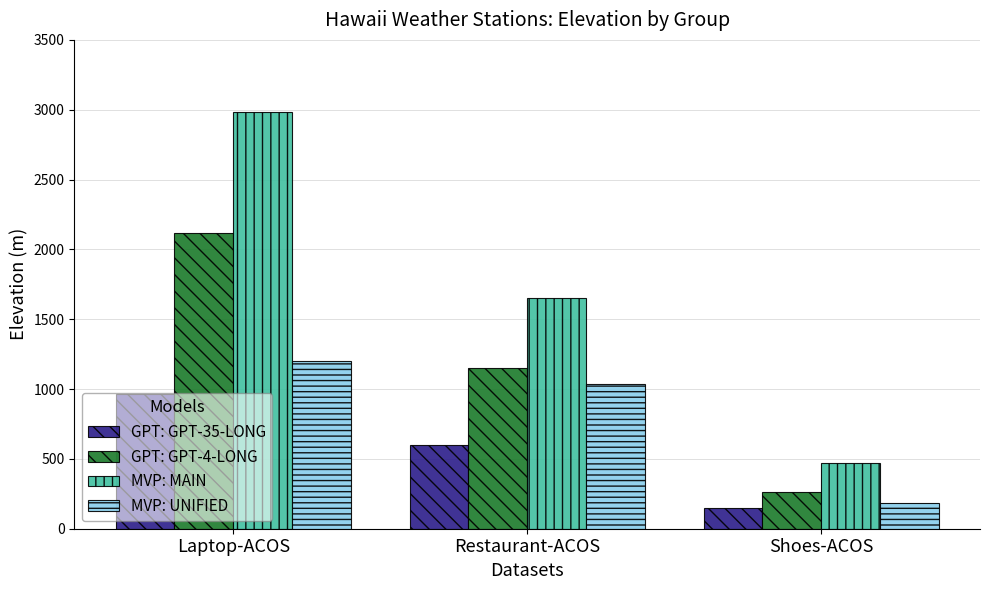

What position from the left is Laptop-ACOS?

1